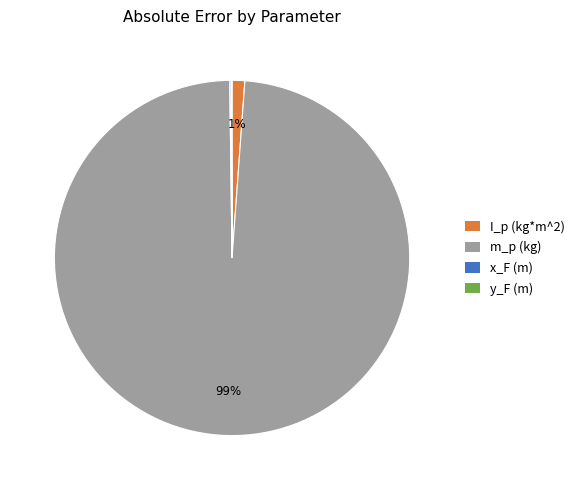

What is the largest slice in the pie chart?

m_p (kg)